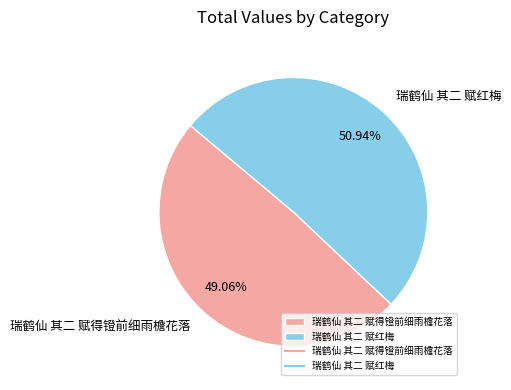

Count the number of slices in the pie.

2